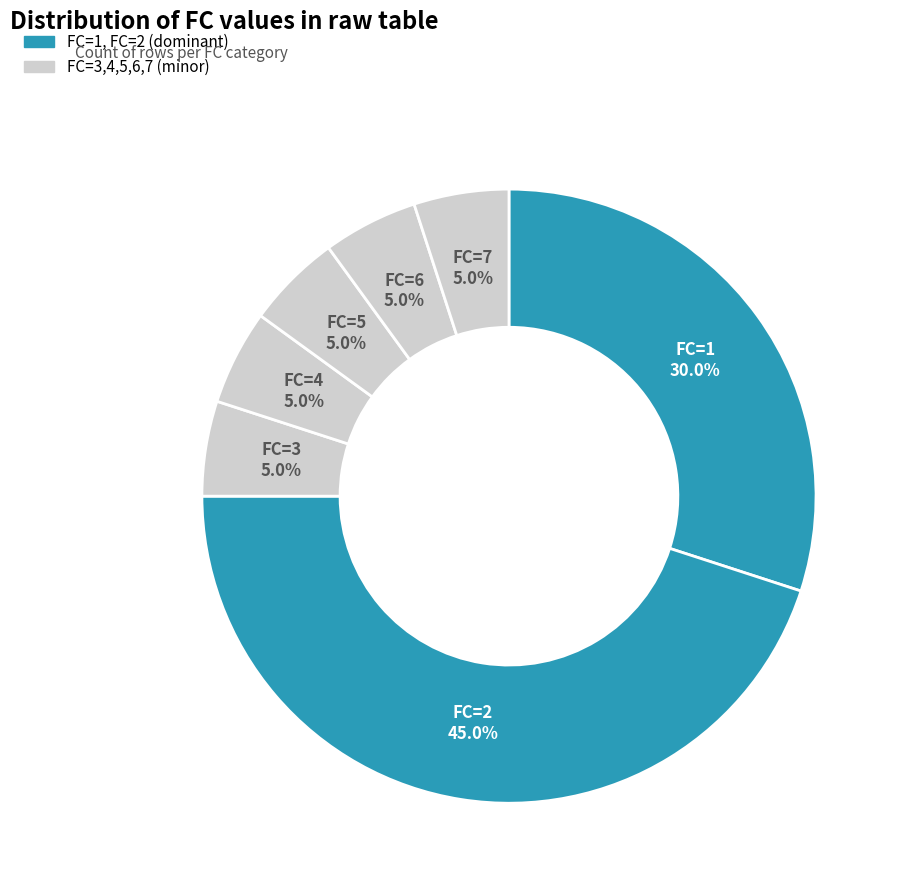

How many slices are in this pie chart?

7